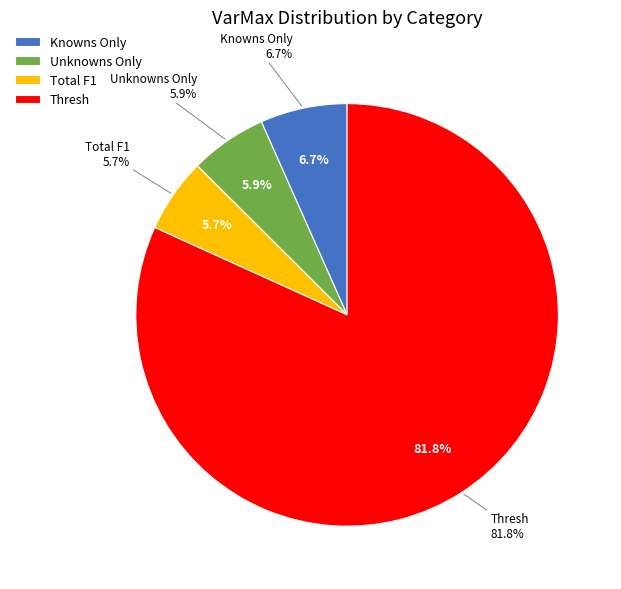

How many segments does this pie chart have?

4